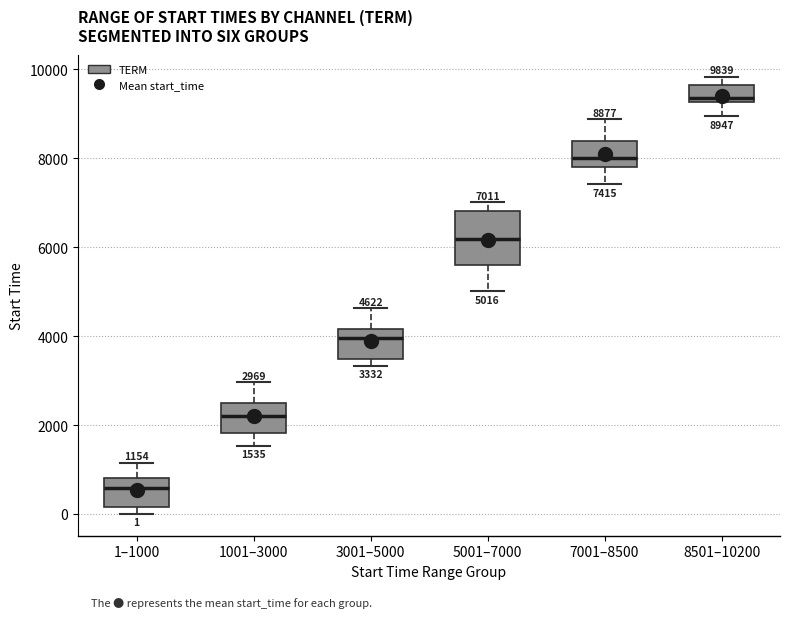

Which box is the tallest, from its lower edge to its upper edge?

5001–7000